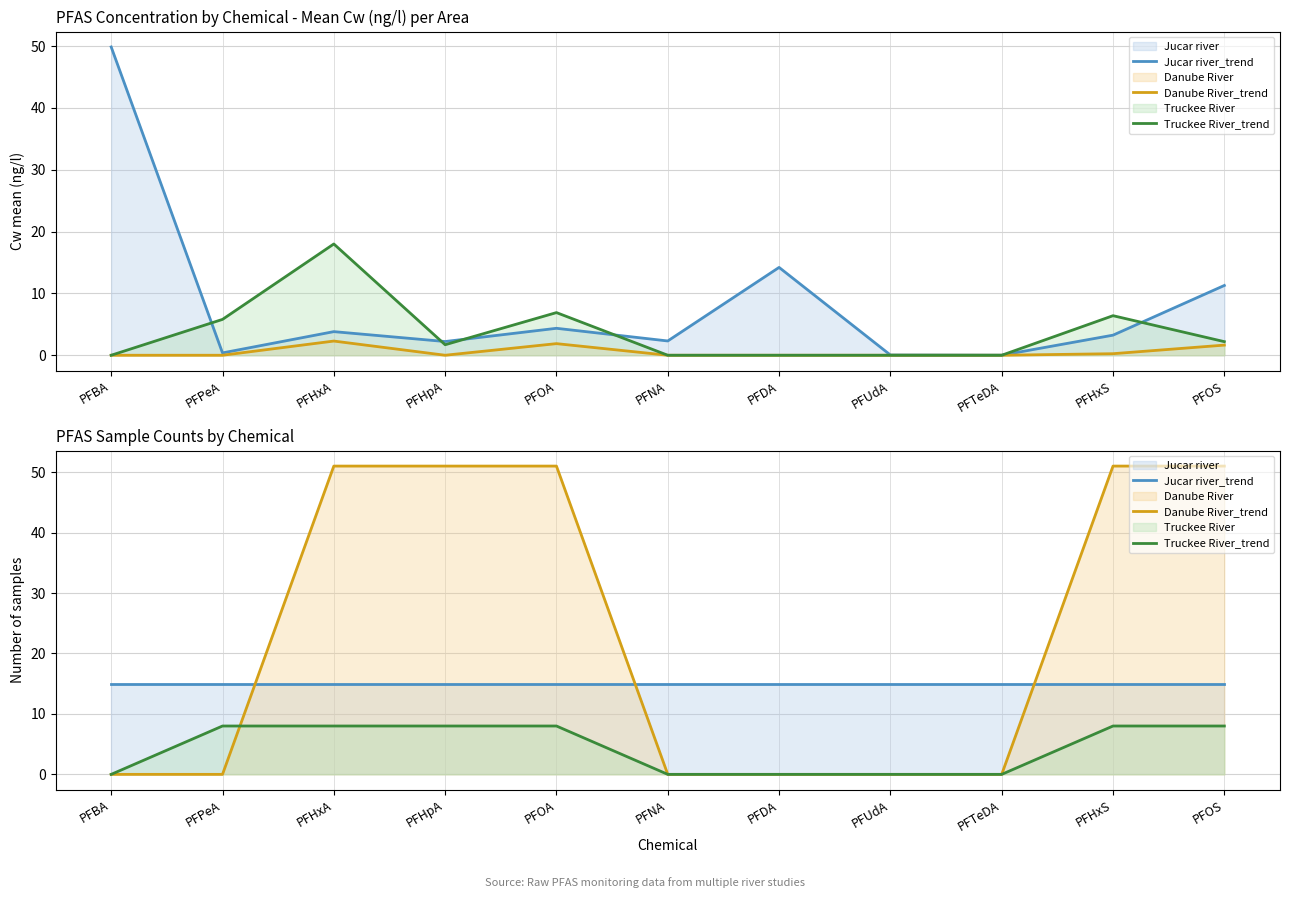

What is the sum of all Jucar river_trend values?

165